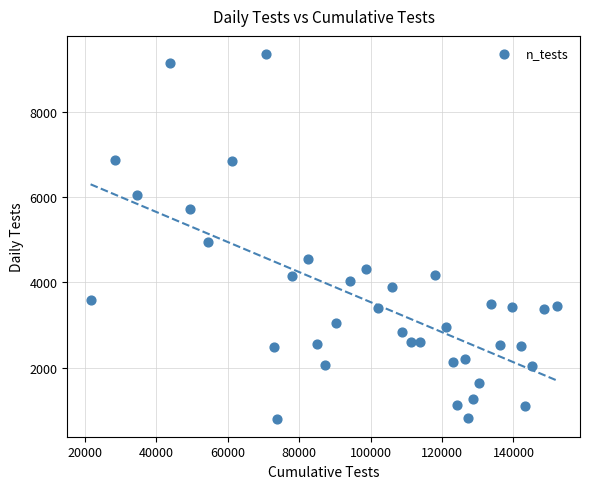

What Y value in the scatter plot is closest to 5080?

4942